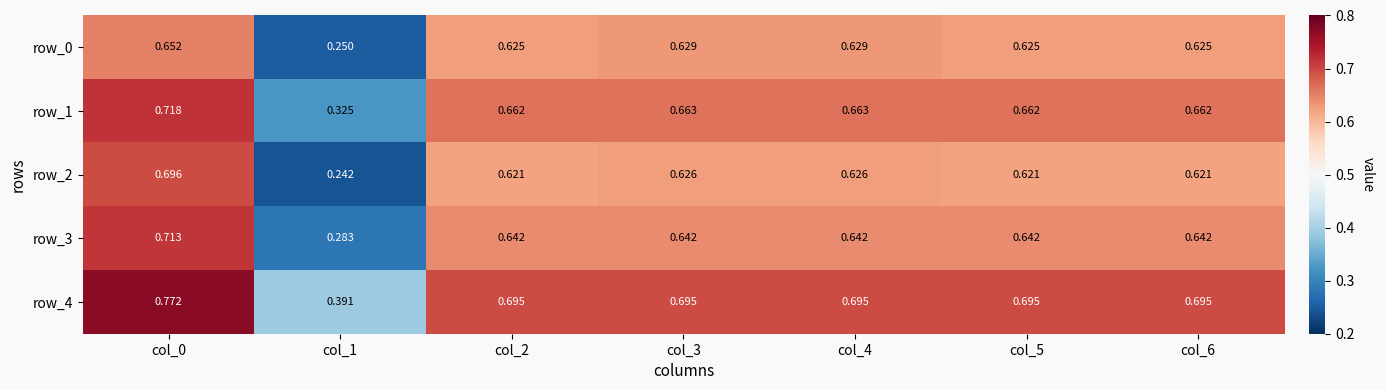

Is the value of row_4 at col_2 greater than the value of row_0 at col_1?

Yes